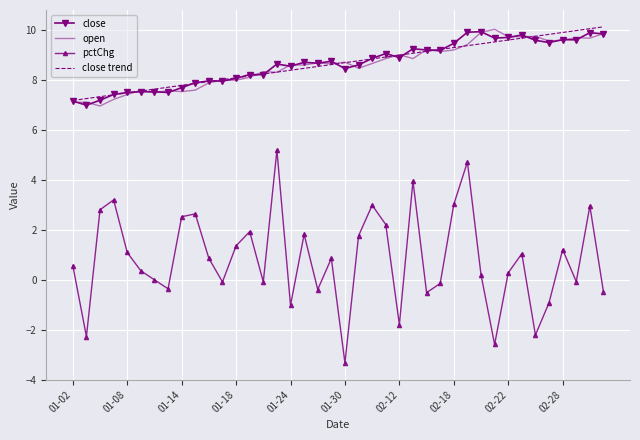

True or false: pctChg and open intersect in this chart.

False